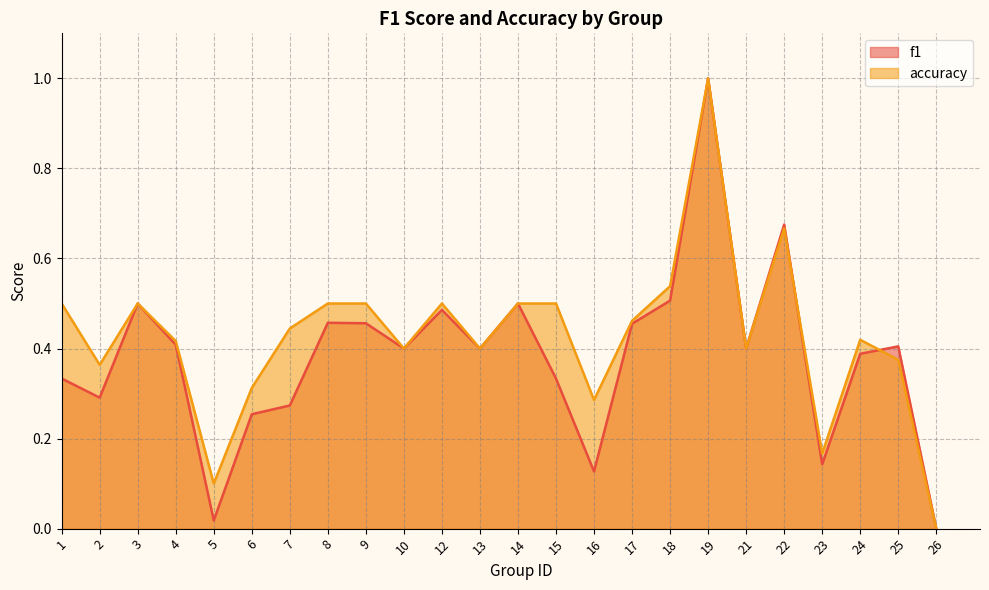

Which series has the widest spread of values?

f1